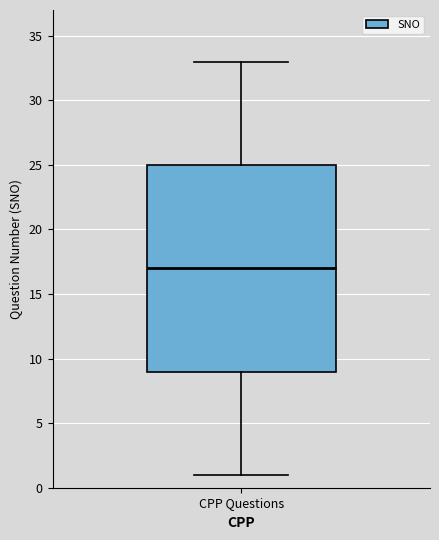

Transcribe this box plot: give where the median line is, the range the box spans, and where the two whiskers end, as read against the y-axis. The values are not printed on the chart, so give them approximately, as read against the axis.

median 17, box 9 to 25, whiskers 1 to 33